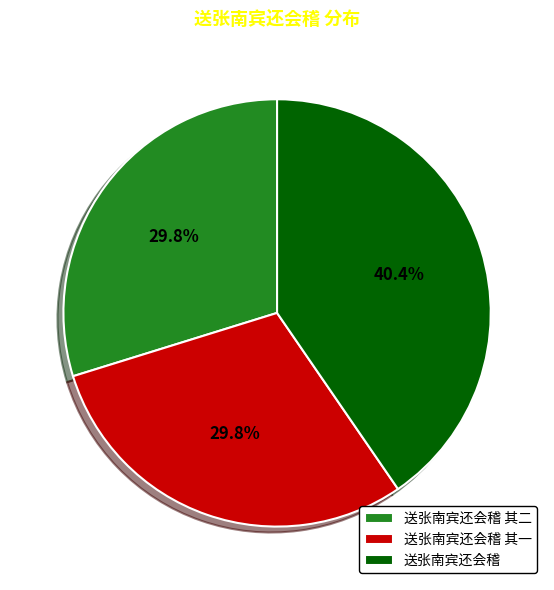

Is there any slice that represents more than half of the pie?

No